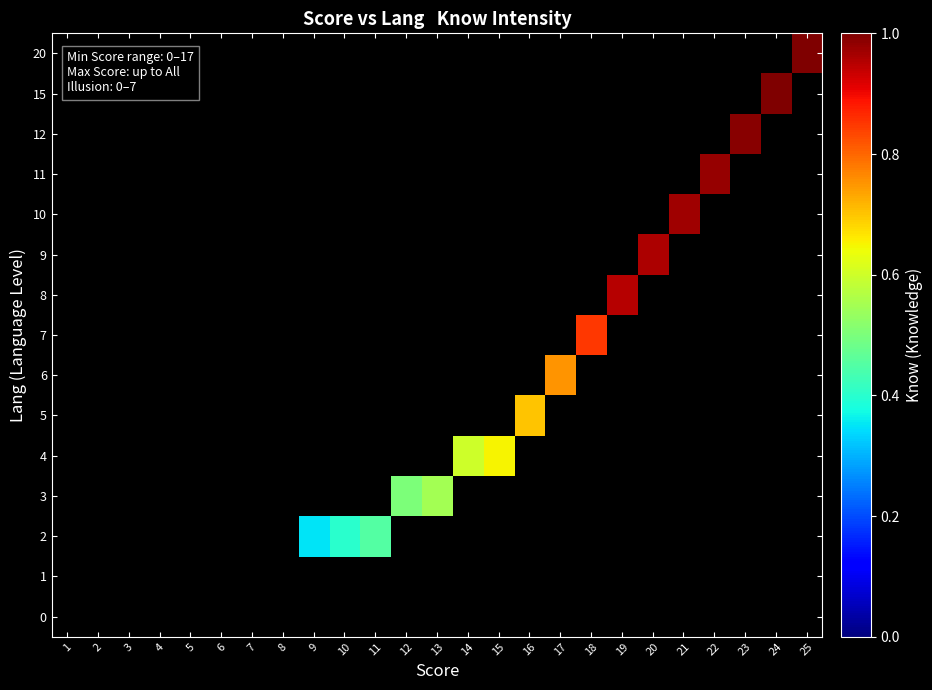

At how many categories does at least one series exceed 0?

17